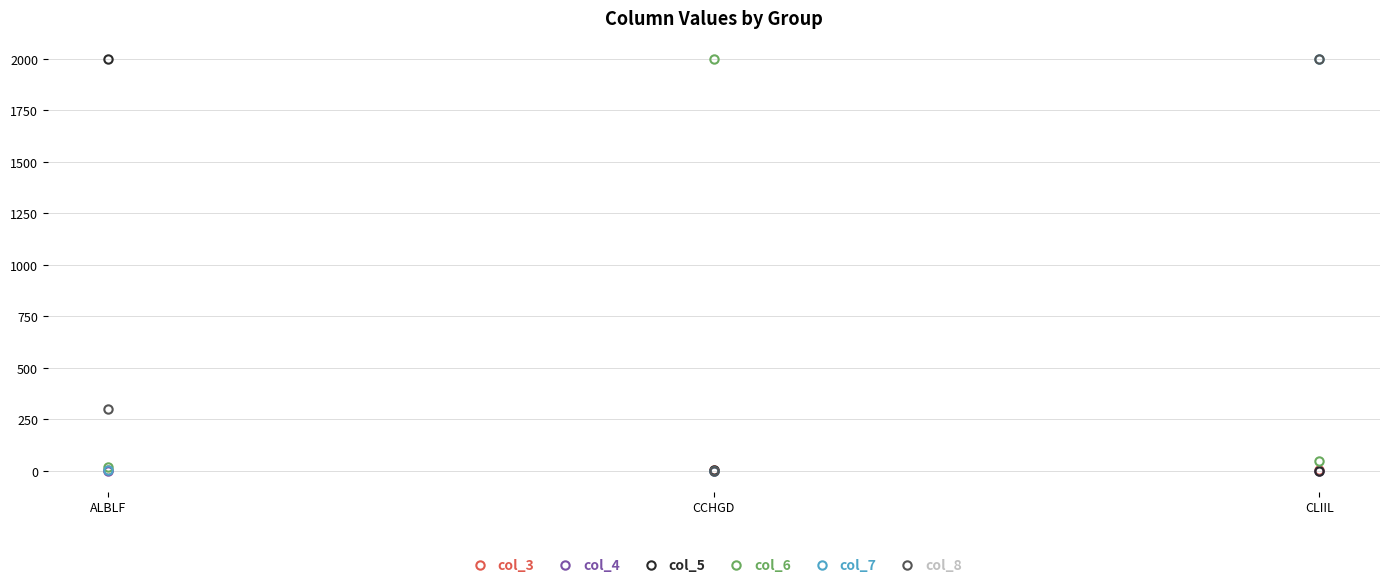

What are all the series names shown in the legend?

col_3, col_4, col_5, col_6, col_7, col_8